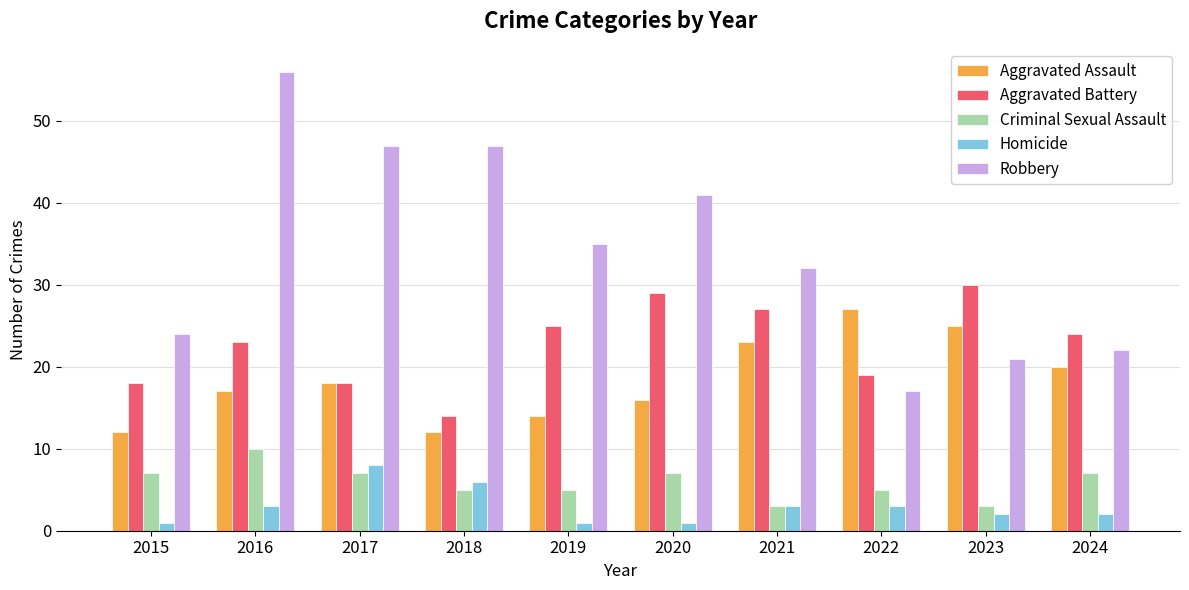

What is the difference between the second highest and minimum values in the Aggravated Assault series?

13